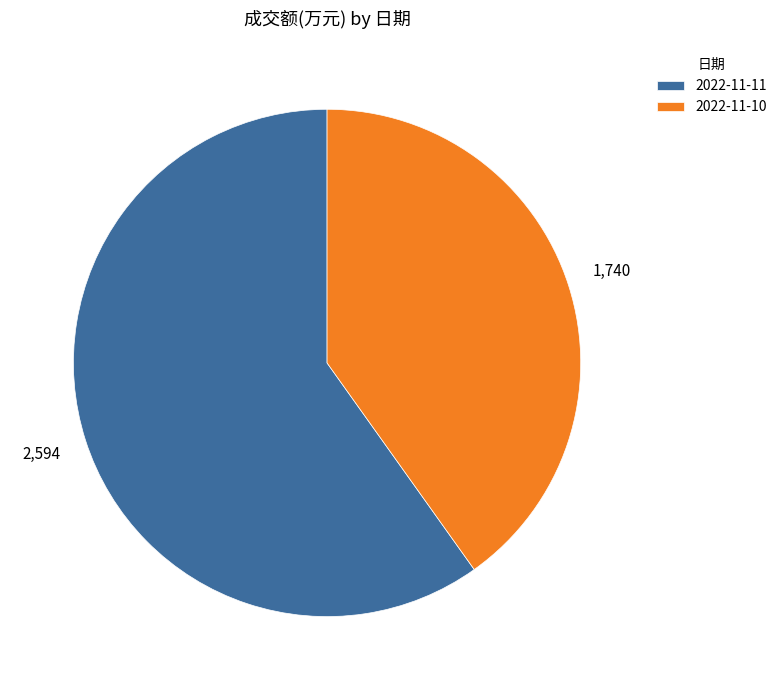

Is it true that 2022-11-11 is 65% of the pie?

False